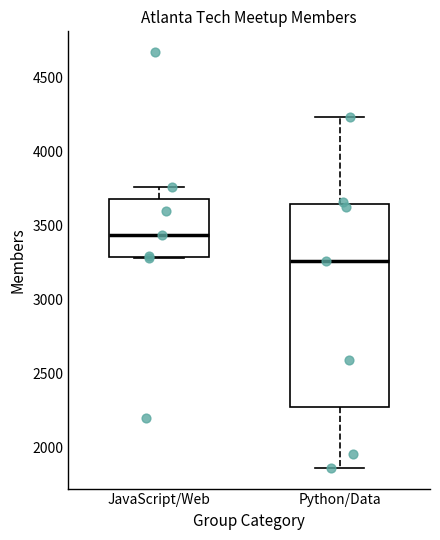

Where does the upper whisker of the box for Python/Data end on the y-axis? The values are not printed on the chart, so give them approximately, as read against the axis.

4250